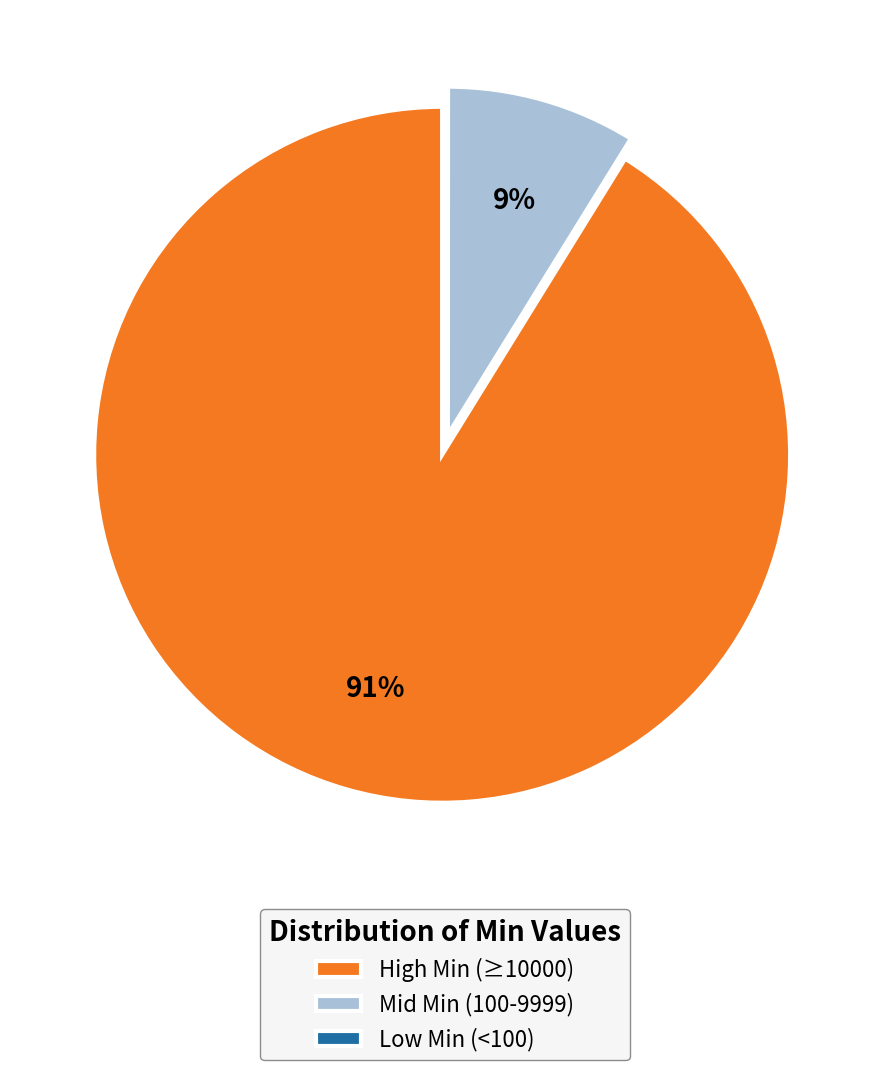

Which slice is the largest?

High Min (≥10000)